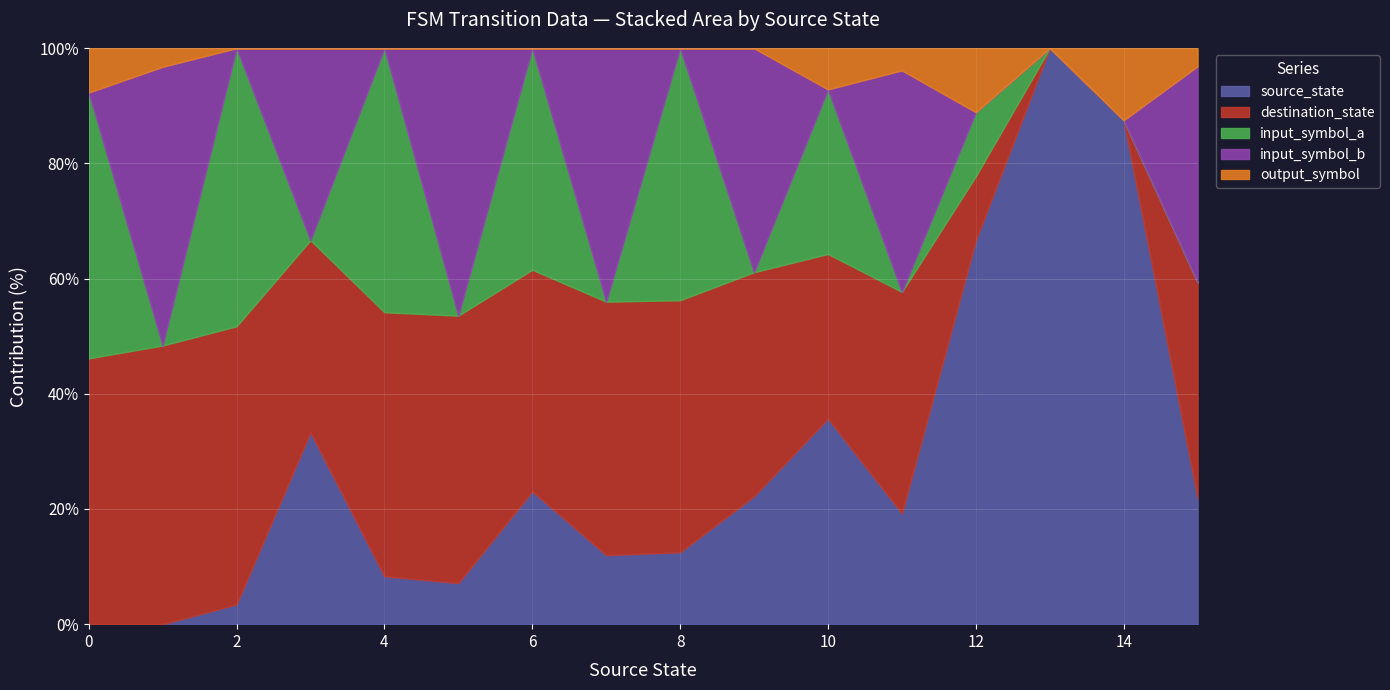

Does the chart display data point markers on the line(s)?

No